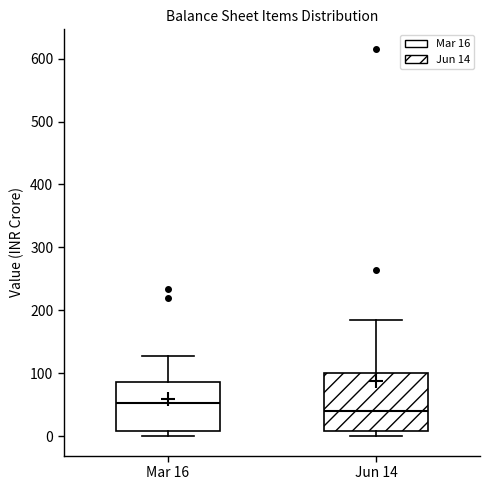

Reading left to right, transcribe this box plot: for each box, give where its median line is, the range the box spans, and where its two whiskers end, as read against the y-axis. The values are not printed on the chart, so give them approximately, as read against the axis.

Mar 16: median 50, box 10 to 90, whiskers 0 to 130
Jun 14: median 40, box 10 to 100, whiskers 0 to 180